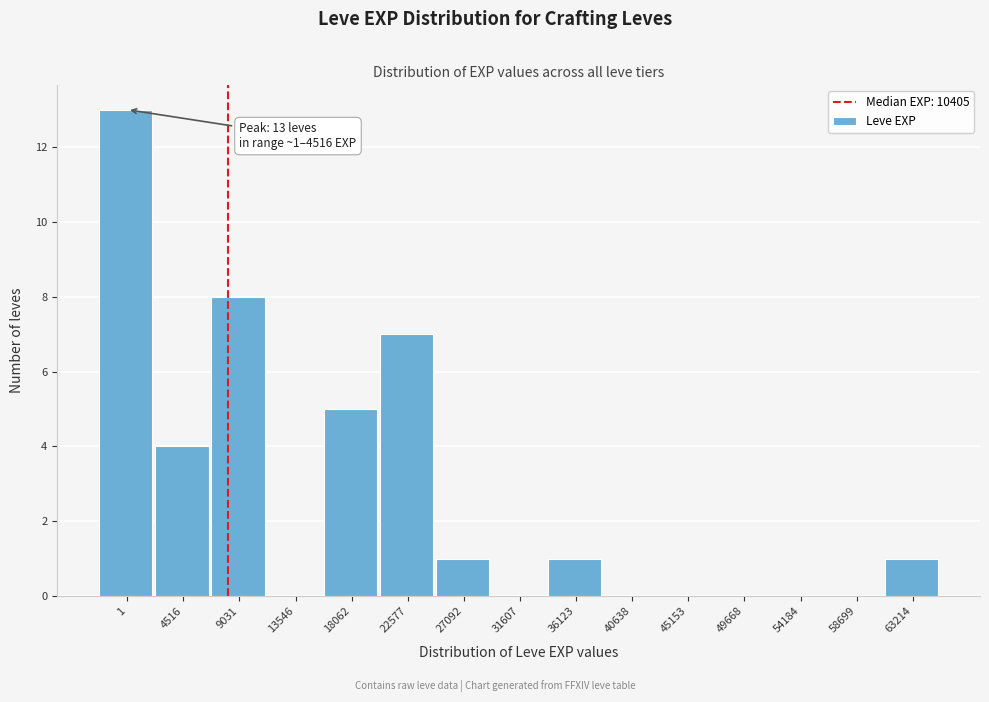

Reading left to right, what are all the values shown in this chart?

1=13	4516=4	9031=8	13546=0	18062=5	22577=7	27092=1	31607=0	36123=1	40638=0	45153=0	49668=0	54184=0	58699=0	63214=1